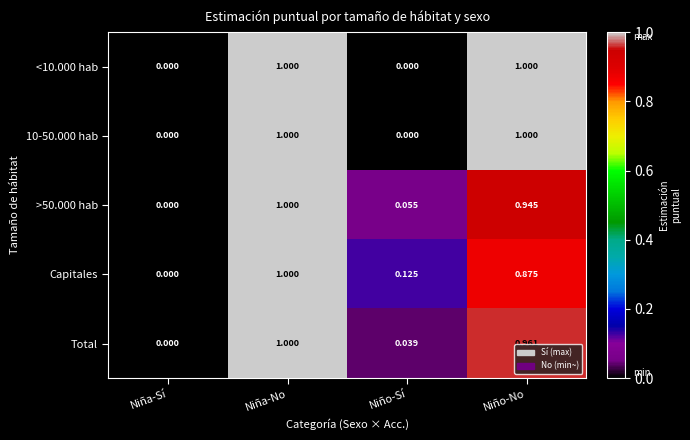

What is the total value across all series at Niña-No?

5.0